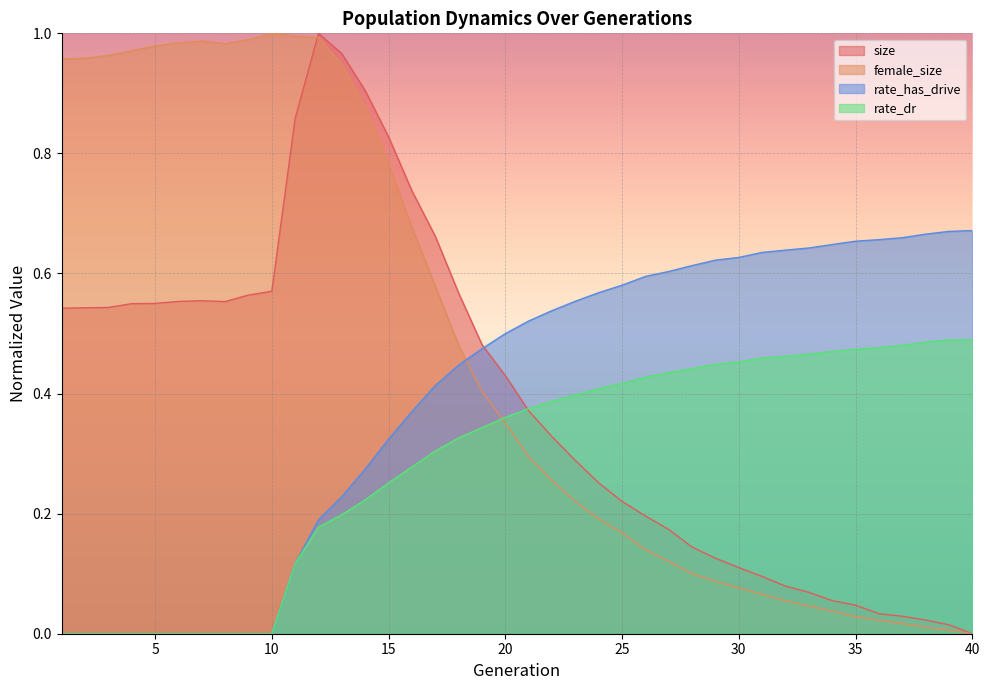

At which category is the sum across all series the highest?

12